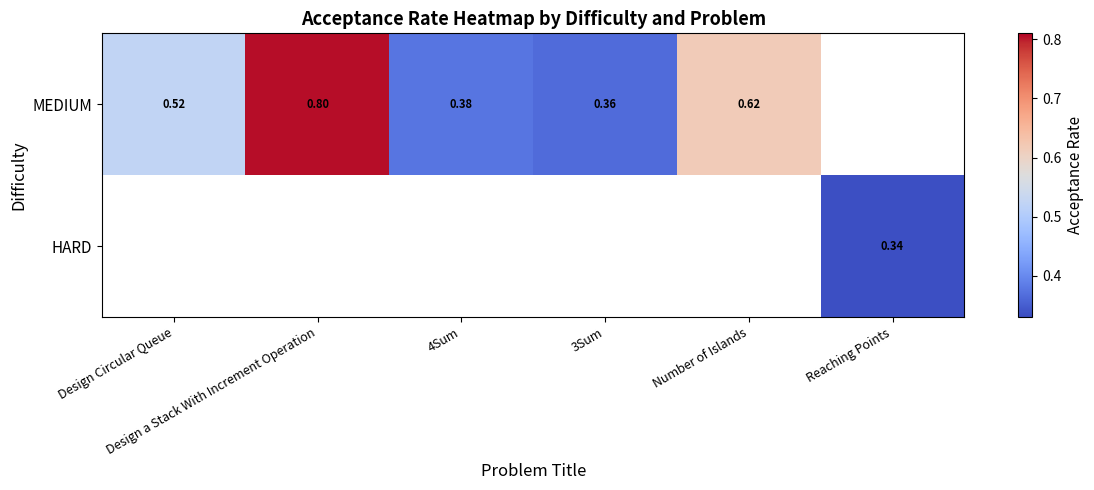

At how many categories does at least one series exceed 0?

6